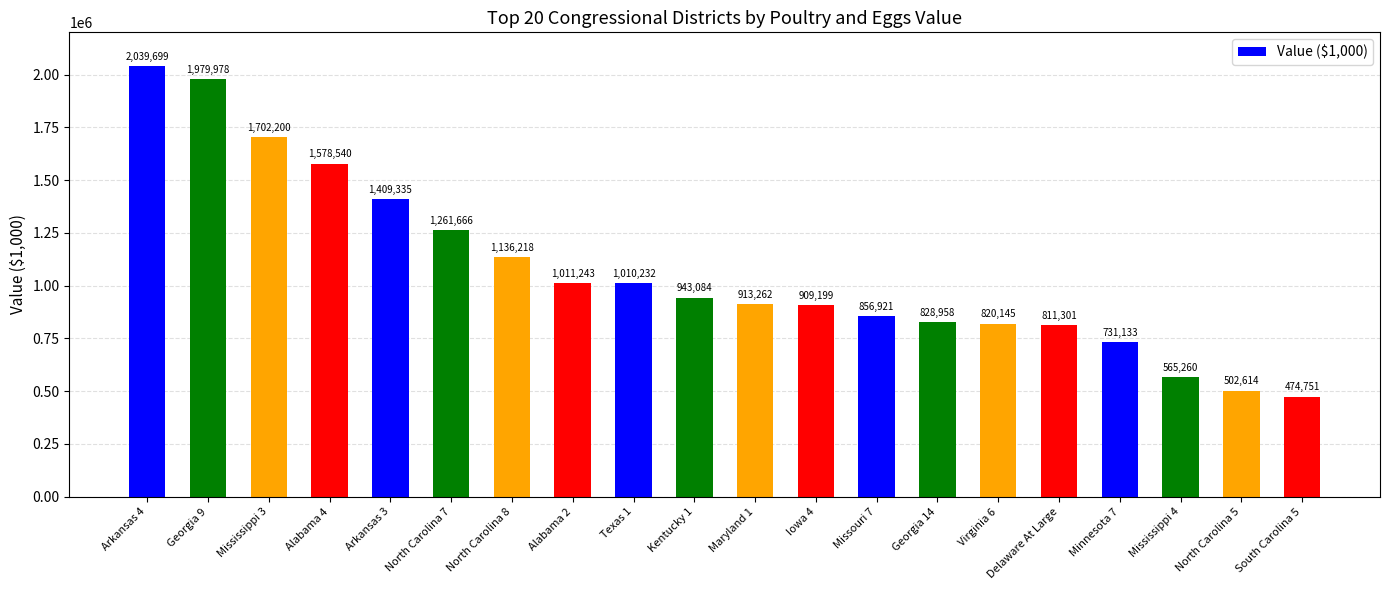

What is the change in value from Alabama 4 to Iowa 4?

-669341